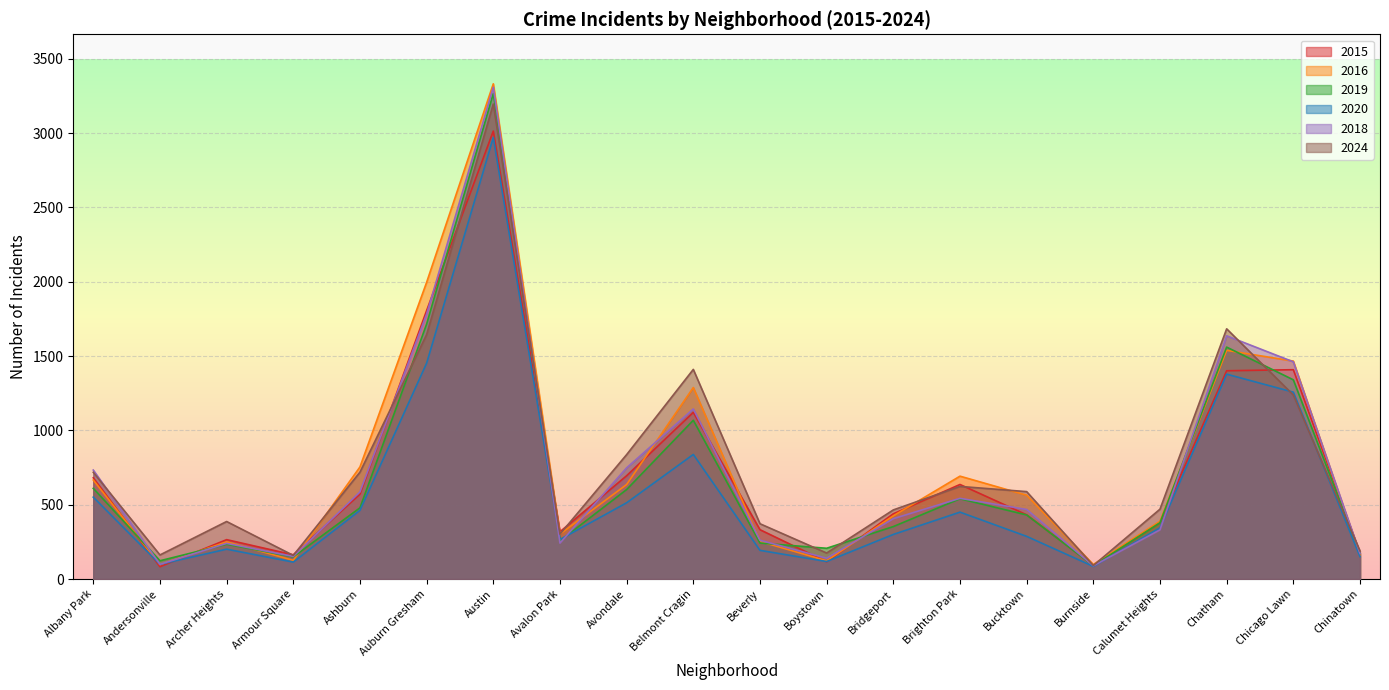

What is the difference between the 2015 values at Avalon Park and Auburn Gresham?

1488